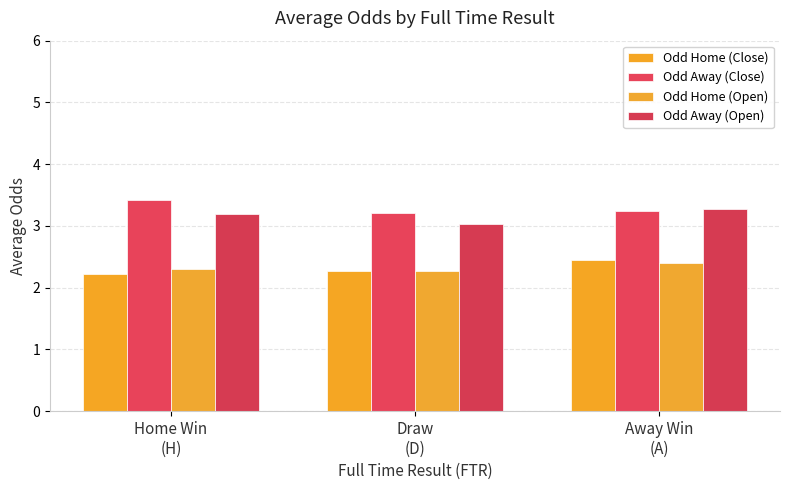

Count the number of categories in the chart.

3